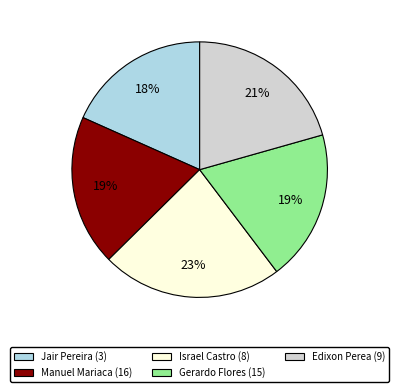

To the nearest percent, what percentage of the pie is Manuel Mariaca (16)?

19%